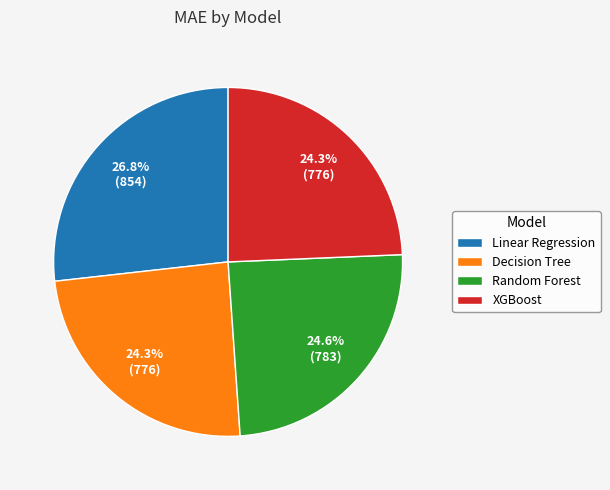

What is the ratio of the value at Random Forest to the value at Decision Tree?

1.0